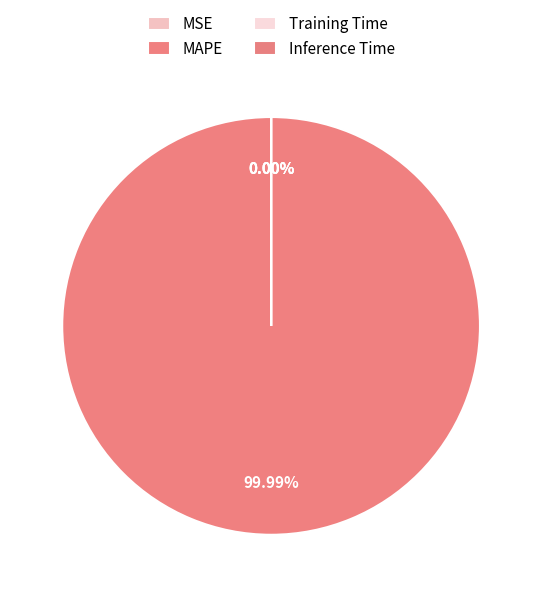

Rank the categories by value from lowest to highest.

Inference Time, Training Time, MSE, MAPE